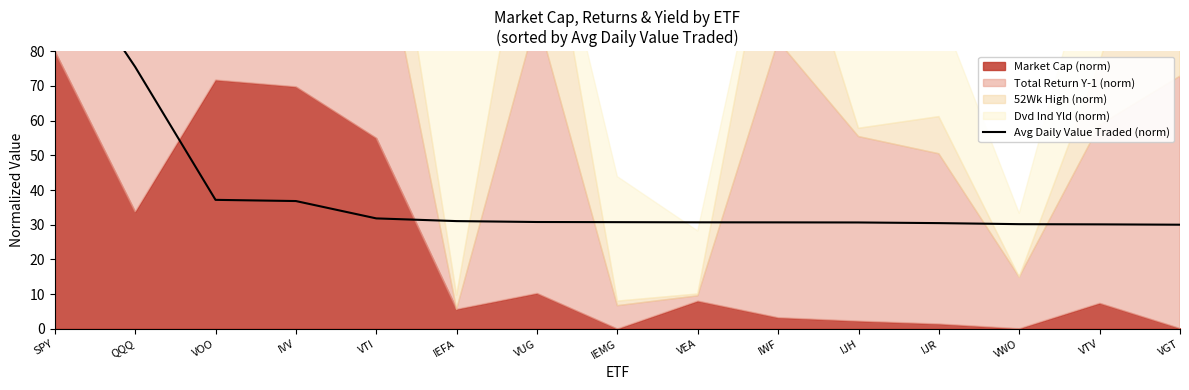

Count the number of categories in the chart.

15